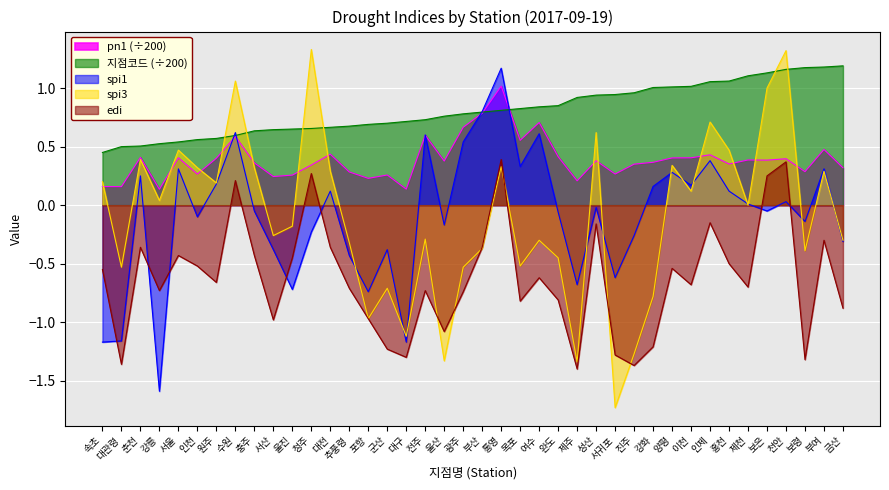

Which series ends up on top after the final intersection of spi1 and edi?

spi1